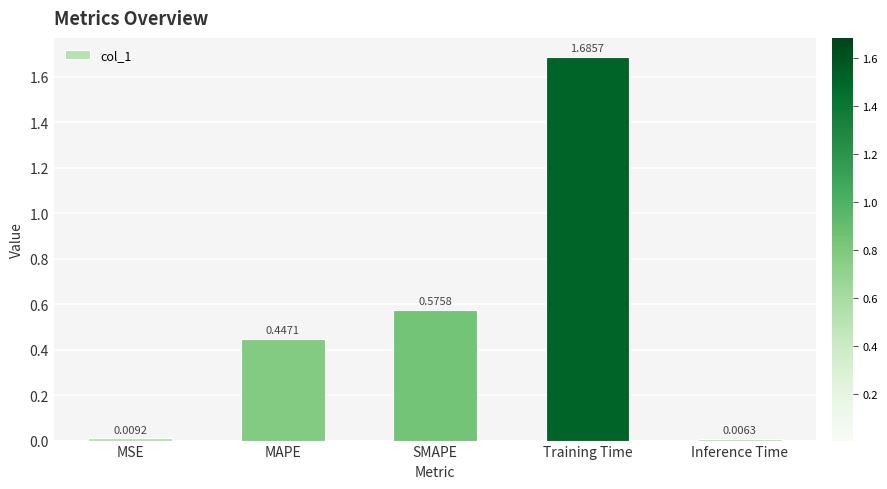

List the labels in order of value, largest first.

Training Time, SMAPE, MAPE, MSE, Inference Time